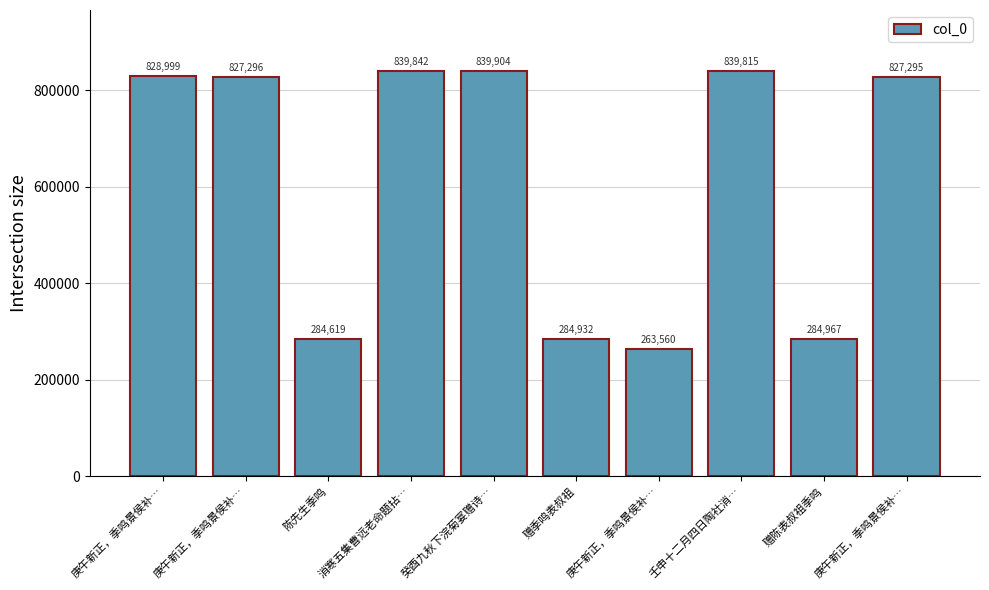

What is the average value?

612123